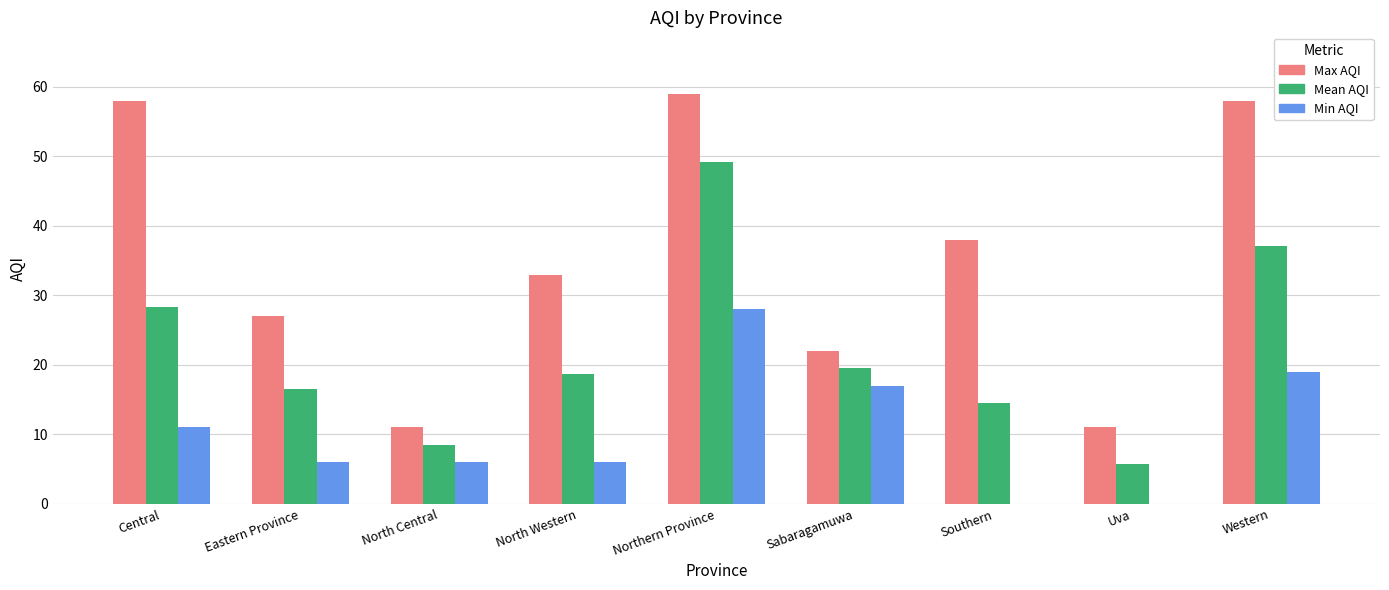

What is the sum of all Min AQI values?

93.0